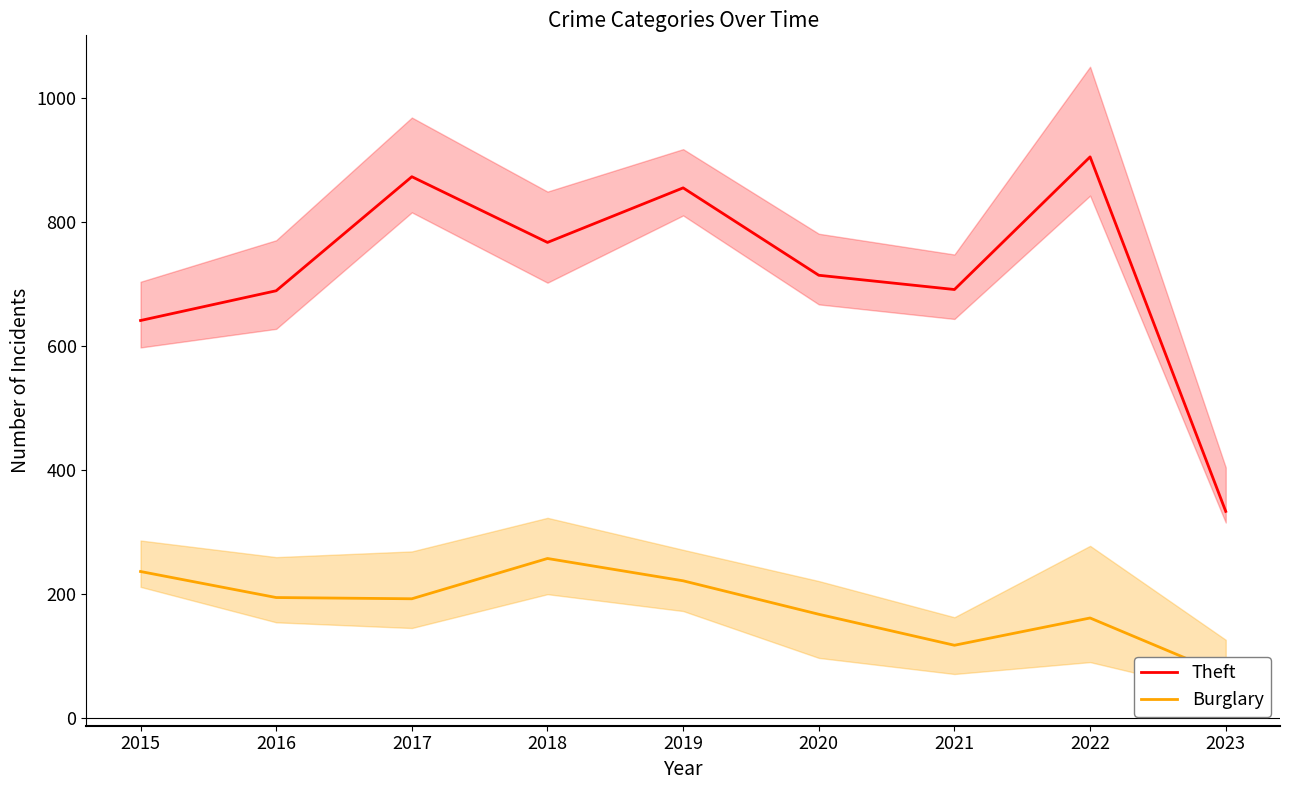

Which category has the highest value in the Theft series?

2022